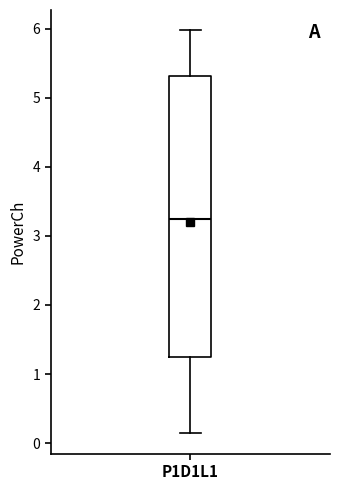

Read this box plot against the y-axis: the position of the median line, the range covered by the box, and the ends of both whiskers. The values are not printed on the chart, so give them approximately, as read against the axis.

median 3.2, box 1.2 to 5.3, whiskers 0.1 to 6.0